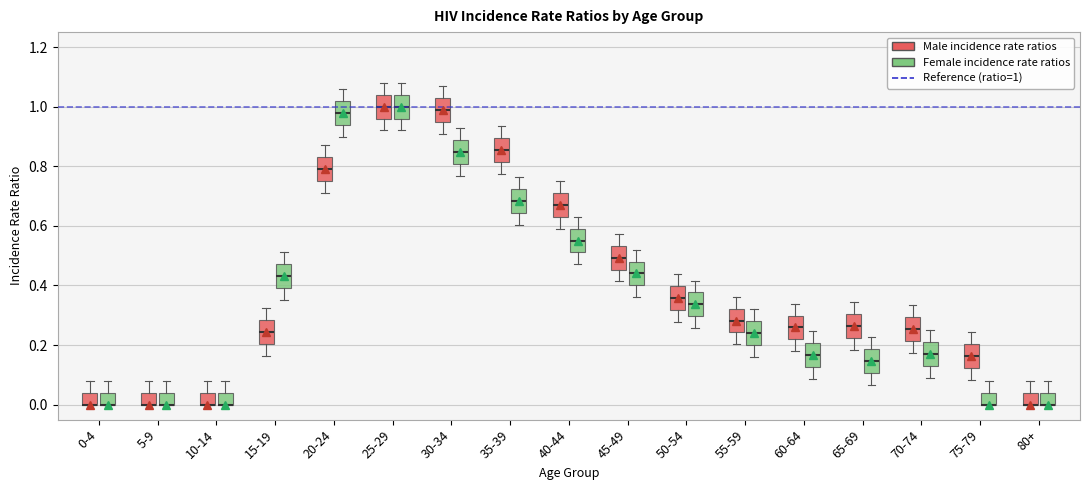

Reading left to right, transcribe this box plot: for each box, give where its median line is, the range the box spans, and where its two whiskers end, as read against the y-axis. The values are not printed on the chart, so give them approximately, as read against the axis.

0-4 (Male incidence rate ratios): median 0.00 (drawn on the box's lower edge), box 0.00 to 0.04, whiskers 0.00 to 0.08
0-4 (Female incidence rate ratios): median 0.00 (drawn on the box's lower edge), box 0.00 to 0.04, whiskers 0.00 to 0.08
5-9 (Male incidence rate ratios): median 0.00 (drawn on the box's lower edge), box 0.00 to 0.04, whiskers 0.00 to 0.08
5-9 (Female incidence rate ratios): median 0.00 (drawn on the box's lower edge), box 0.00 to 0.04, whiskers 0.00 to 0.08
10-14 (Male incidence rate ratios): median 0.00 (drawn on the box's lower edge), box 0.00 to 0.04, whiskers 0.00 to 0.08
10-14 (Female incidence rate ratios): median 0.00 (drawn on the box's lower edge), box 0.00 to 0.04, whiskers 0.00 to 0.08
15-19 (Male incidence rate ratios): median 0.24, box 0.20 to 0.28, whiskers 0.16 to 0.32
15-19 (Female incidence rate ratios): median 0.44, box 0.40 to 0.48, whiskers 0.36 to 0.52
20-24 (Male incidence rate ratios): median 0.80, box 0.76 to 0.84, whiskers 0.72 to 0.88
20-24 (Female incidence rate ratios): median 0.98, box 0.94 to 1.02, whiskers 0.90 to 1.06
25-29 (Male incidence rate ratios): median 1.00, box 0.96 to 1.04, whiskers 0.92 to 1.08
25-29 (Female incidence rate ratios): median 1.00, box 0.96 to 1.04, whiskers 0.92 to 1.08
30-34 (Male incidence rate ratios): median 0.98, box 0.94 to 1.02, whiskers 0.90 to 1.06
30-34 (Female incidence rate ratios): median 0.84, box 0.80 to 0.88, whiskers 0.76 to 0.92
35-39 (Male incidence rate ratios): median 0.86, box 0.82 to 0.90, whiskers 0.78 to 0.94
35-39 (Female incidence rate ratios): median 0.68, box 0.64 to 0.72, whiskers 0.60 to 0.76
40-44 (Male incidence rate ratios): median 0.68, box 0.64 to 0.72, whiskers 0.60 to 0.76
40-44 (Female incidence rate ratios): median 0.56, box 0.52 to 0.60, whiskers 0.48 to 0.64
45-49 (Male incidence rate ratios): median 0.50, box 0.46 to 0.54, whiskers 0.42 to 0.58
45-49 (Female incidence rate ratios): median 0.44, box 0.40 to 0.48, whiskers 0.36 to 0.52
50-54 (Male incidence rate ratios): median 0.36, box 0.32 to 0.40, whiskers 0.28 to 0.44
50-54 (Female incidence rate ratios): median 0.34, box 0.30 to 0.38, whiskers 0.26 to 0.42
55-59 (Male incidence rate ratios): median 0.28, box 0.24 to 0.32, whiskers 0.20 to 0.36
55-59 (Female incidence rate ratios): median 0.24, box 0.20 to 0.28, whiskers 0.16 to 0.32
60-64 (Male incidence rate ratios): median 0.26, box 0.22 to 0.30, whiskers 0.18 to 0.34
60-64 (Female incidence rate ratios): median 0.16, box 0.12 to 0.20, whiskers 0.08 to 0.24
65-69 (Male incidence rate ratios): median 0.26, box 0.22 to 0.30, whiskers 0.18 to 0.34
65-69 (Female incidence rate ratios): median 0.14, box 0.10 to 0.18, whiskers 0.06 to 0.22
70-74 (Male incidence rate ratios): median 0.26, box 0.22 to 0.30, whiskers 0.18 to 0.34
70-74 (Female incidence rate ratios): median 0.18, box 0.14 to 0.22, whiskers 0.10 to 0.26
75-79 (Male incidence rate ratios): median 0.16, box 0.12 to 0.20, whiskers 0.08 to 0.24
75-79 (Female incidence rate ratios): median 0.00 (drawn on the box's lower edge), box 0.00 to 0.04, whiskers 0.00 to 0.08
80+ (Male incidence rate ratios): median 0.00 (drawn on the box's lower edge), box 0.00 to 0.04, whiskers 0.00 to 0.08
80+ (Female incidence rate ratios): median 0.00 (drawn on the box's lower edge), box 0.00 to 0.04, whiskers 0.00 to 0.08